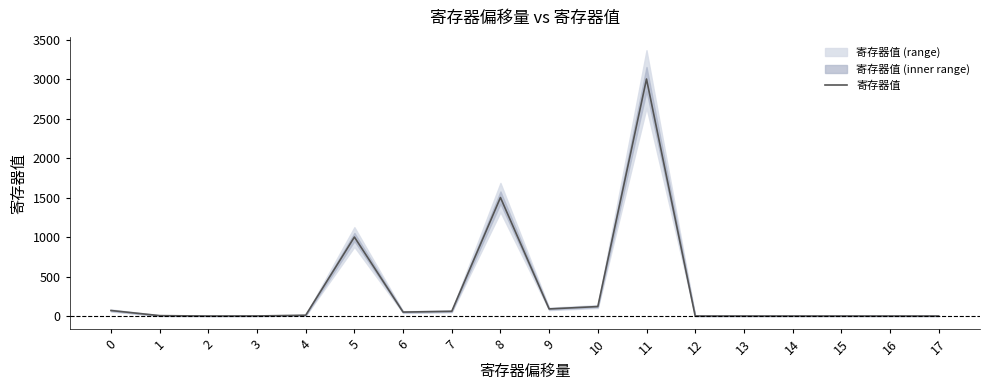

What is the difference between the maximum and minimum values?

3000